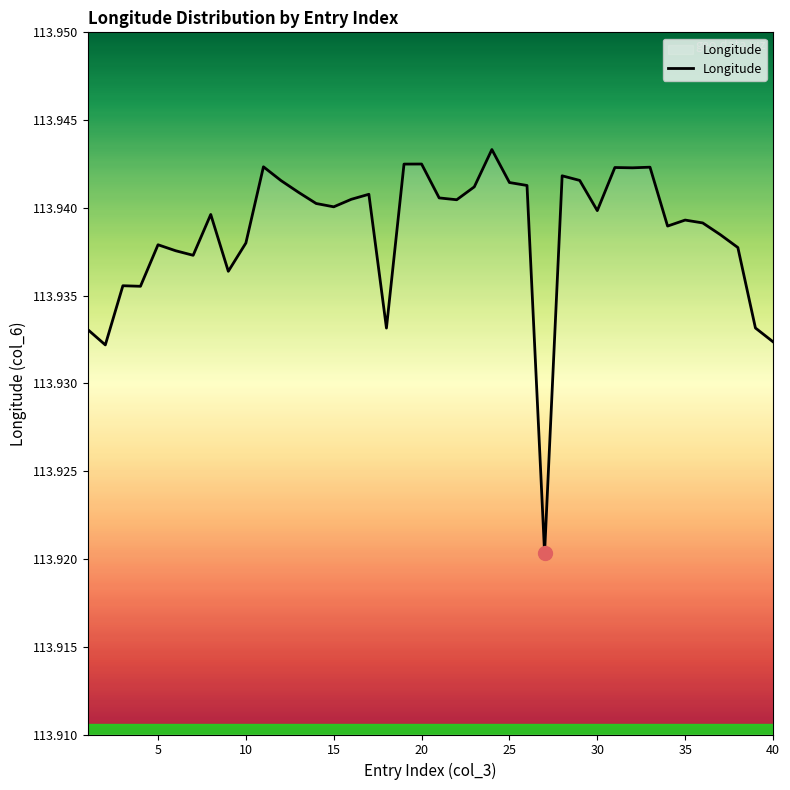

How many lines are shown in the chart?

1